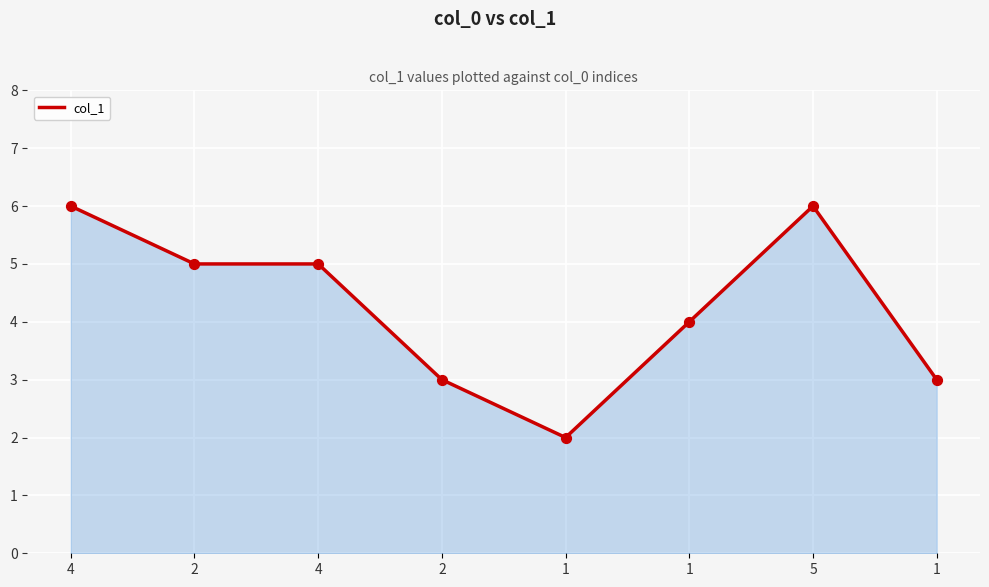

What is the change in value from 2 to 1?

+1